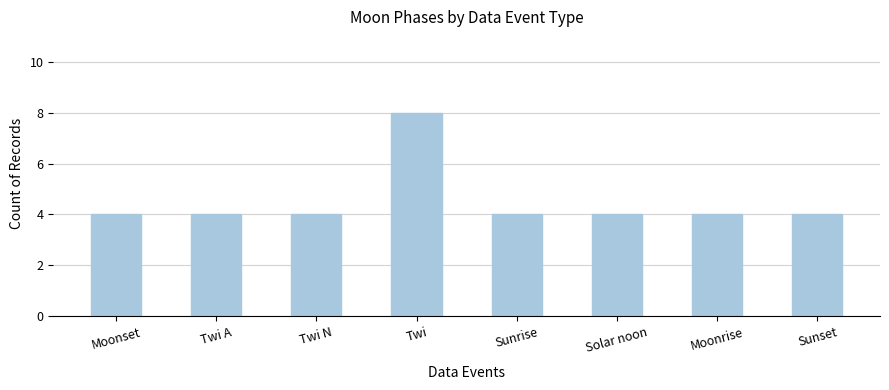

Reading left to right, transcribe all the data shown in this chart.

4	4	4	8	4	4	4	4